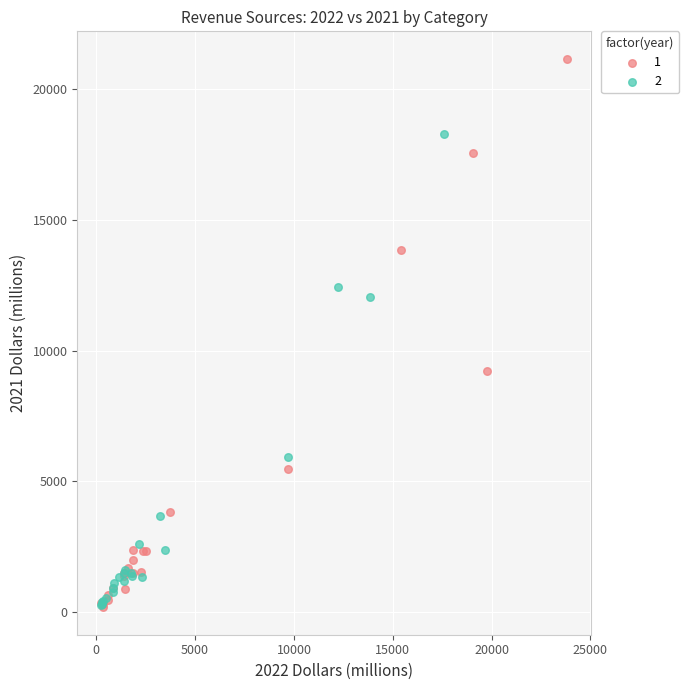

What are all the series names shown in the legend?

1, 2